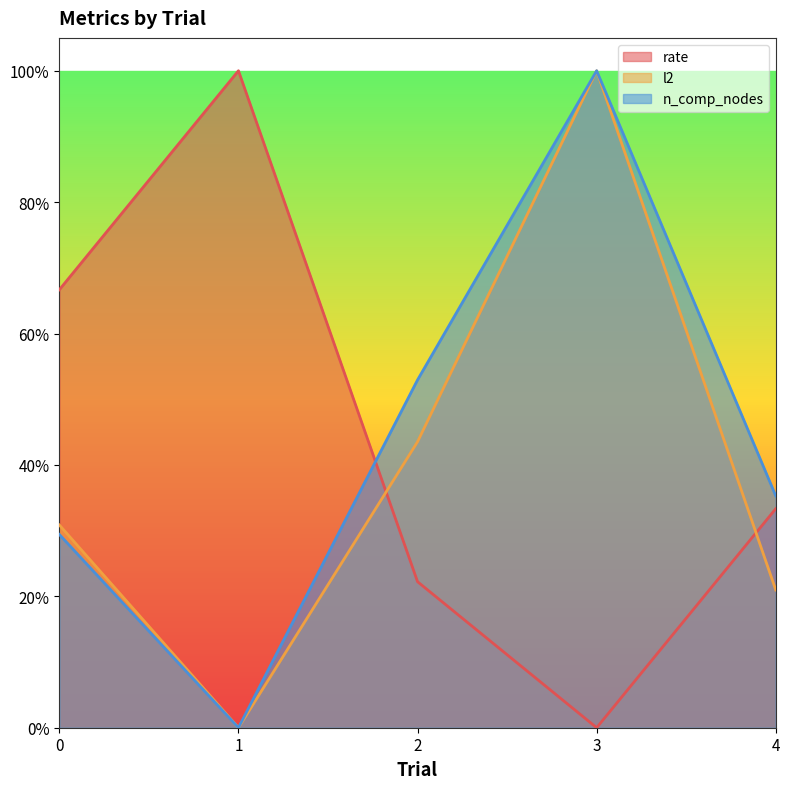

How many values in the rate series exceed 0?

4